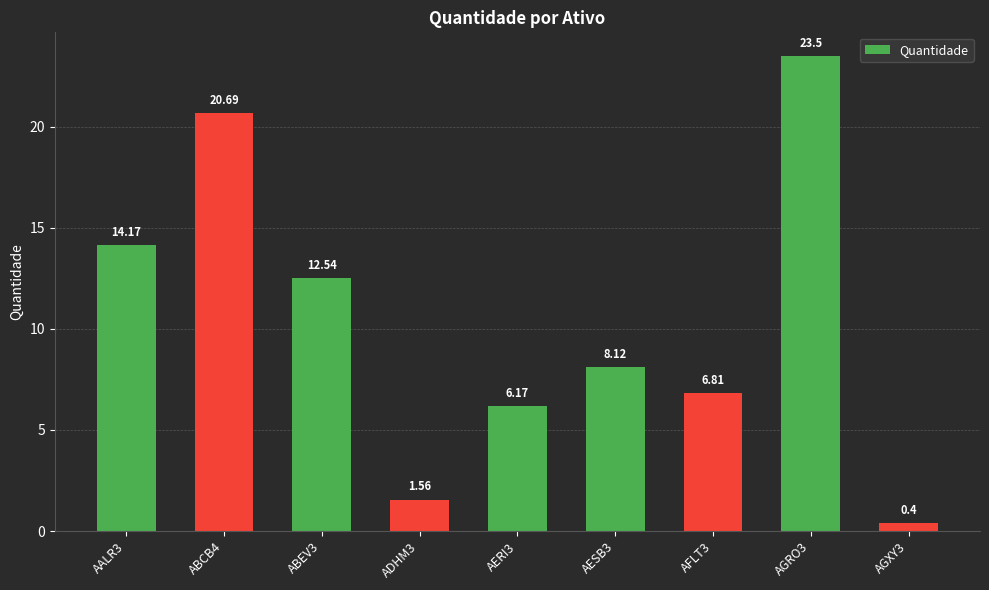

What position from the right is AGXY3?

1